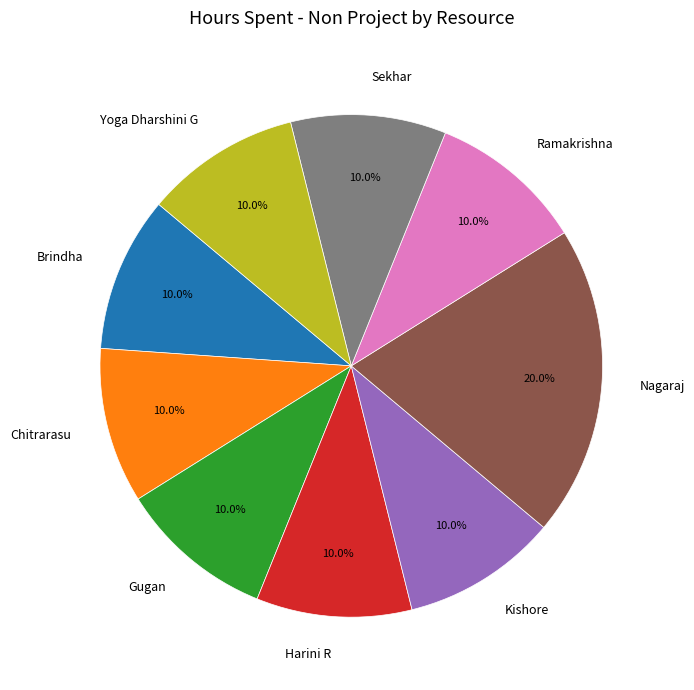

To the nearest percent, what portion does Chitrarasu represent?

10%